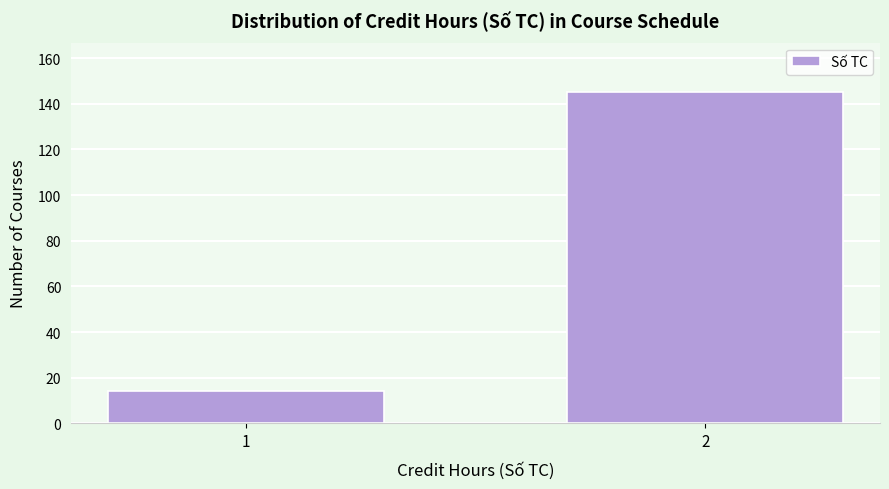

Reading left to right, what are all the values shown in this chart?

14	145